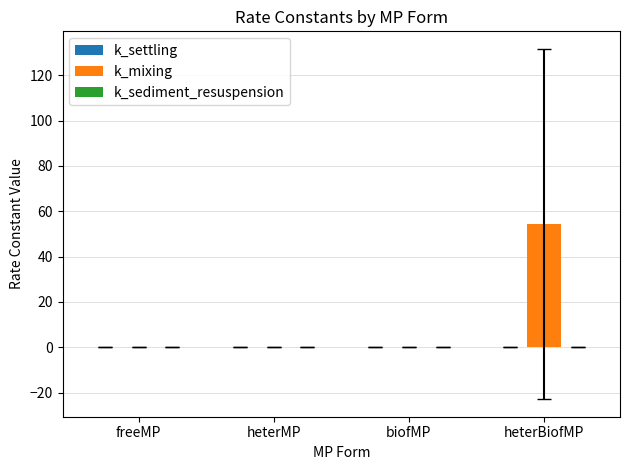

What is the greatest value displayed?

54.4